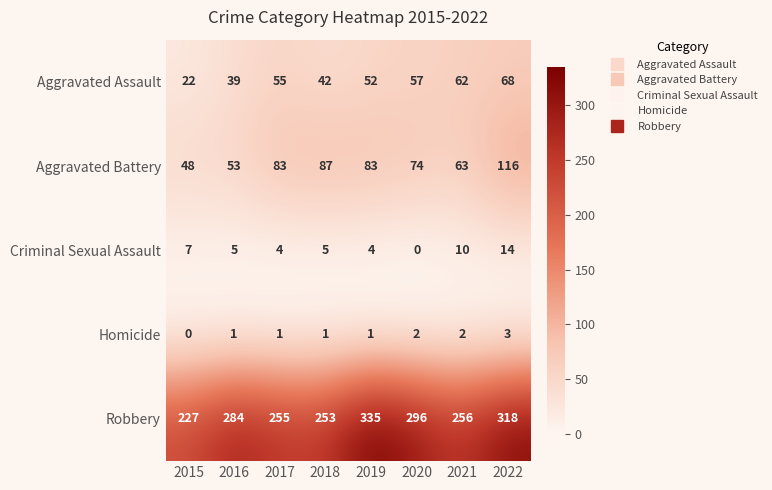

At which category is the sum across all series the highest?

2022